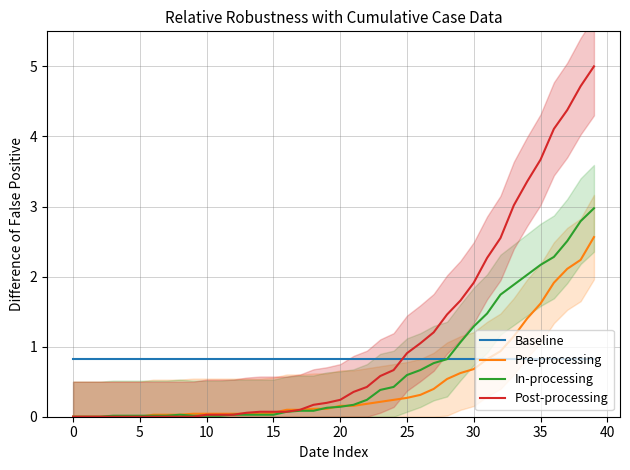

What is the value of the Baseline point at the 16th from the left?

0.8